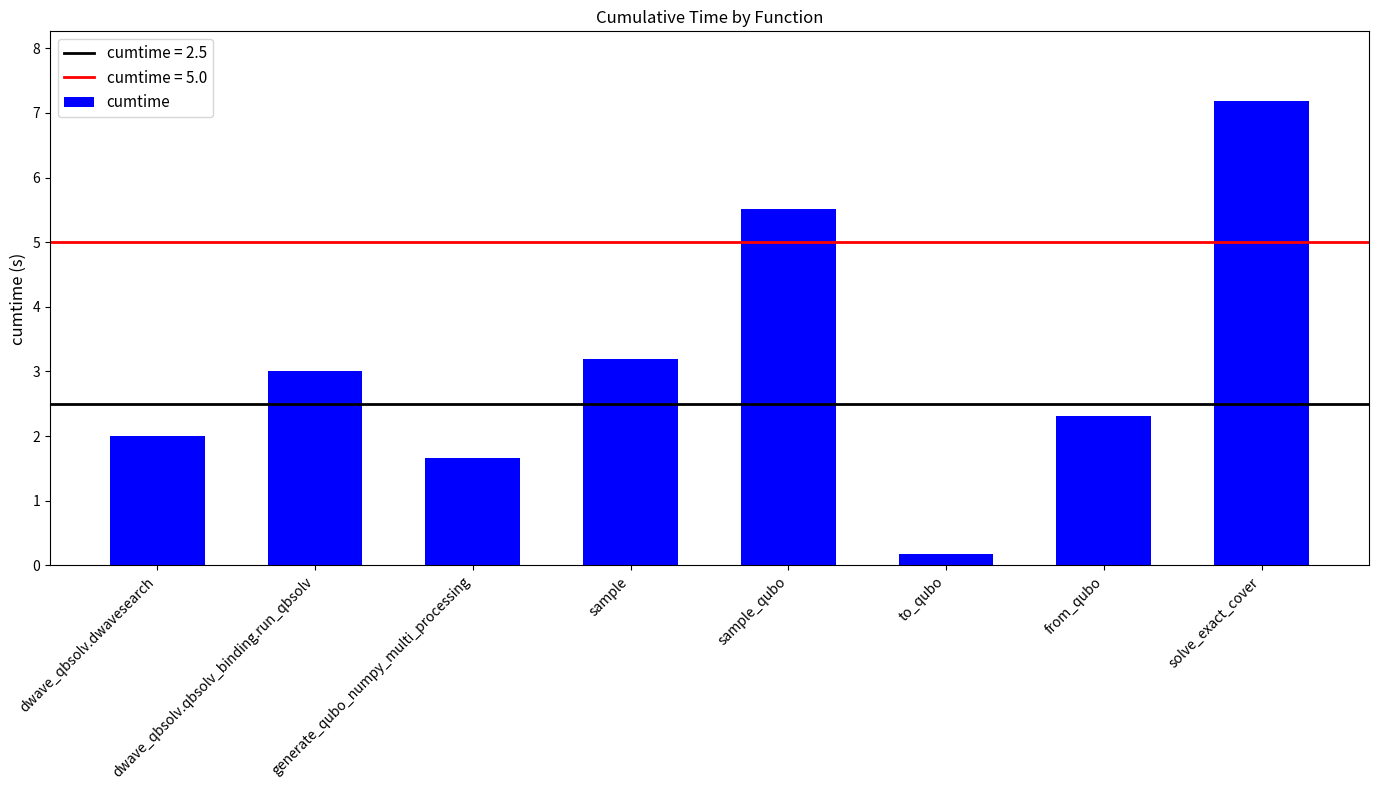

Which label corresponds to the smallest value in the chart?

to_qubo